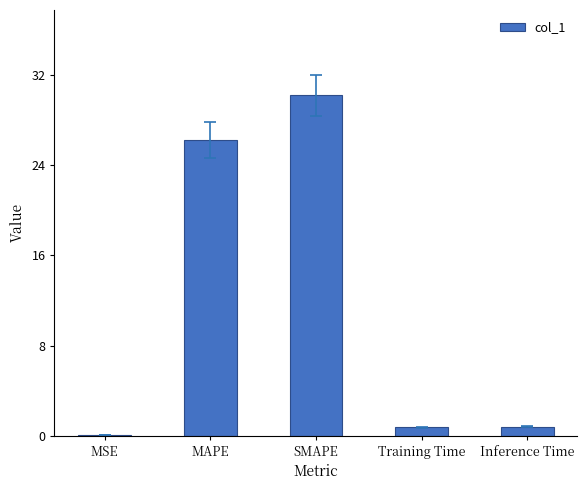

The value at MAPE is 26.2. True or false?

True